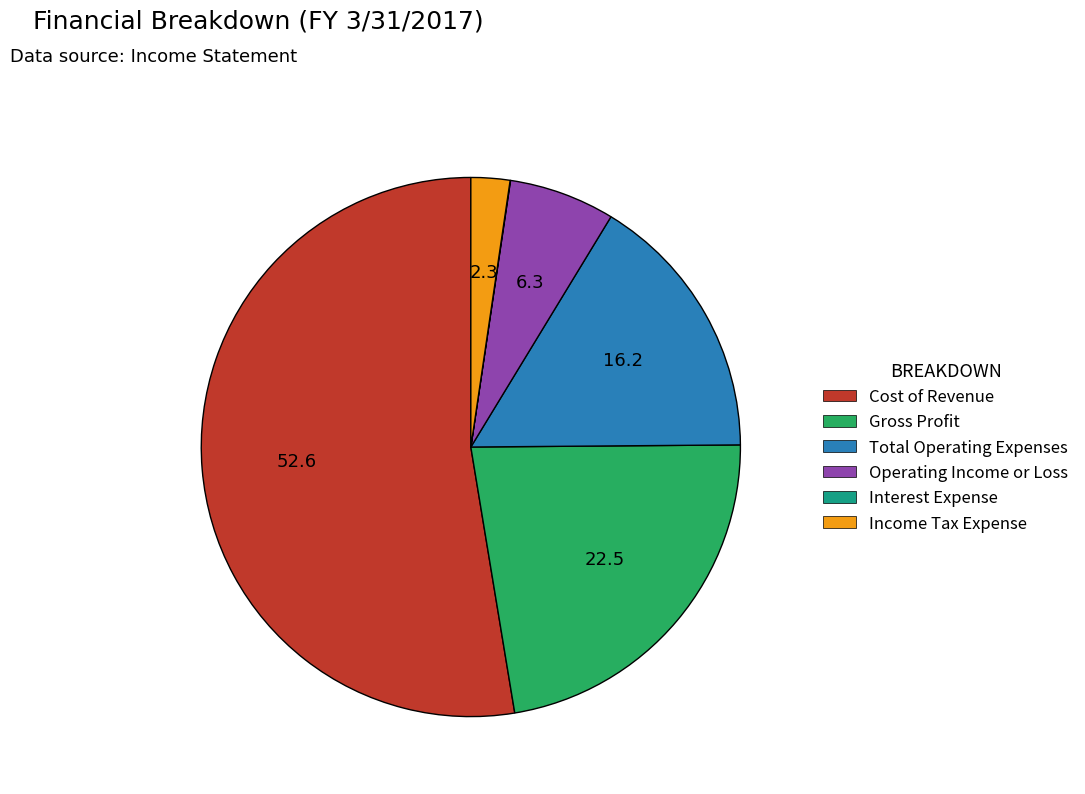

Which slice represents more than half of the pie?

Cost of Revenue